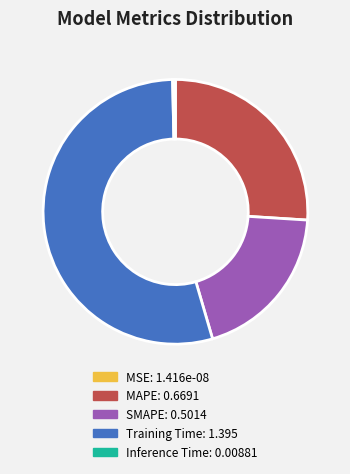

Does any single category account for the majority?

Yes